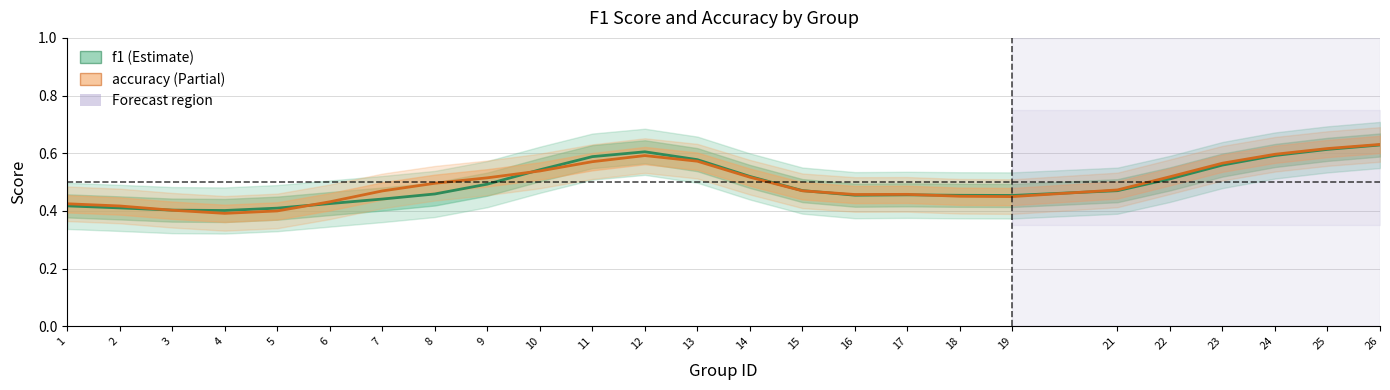

What is the maximum value for f1?

0.6